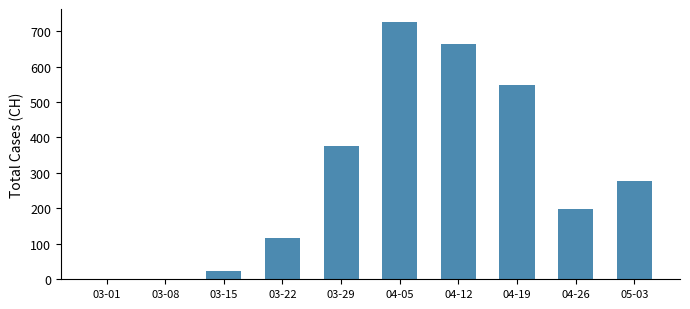

Where does the data first go above 278?

03-29